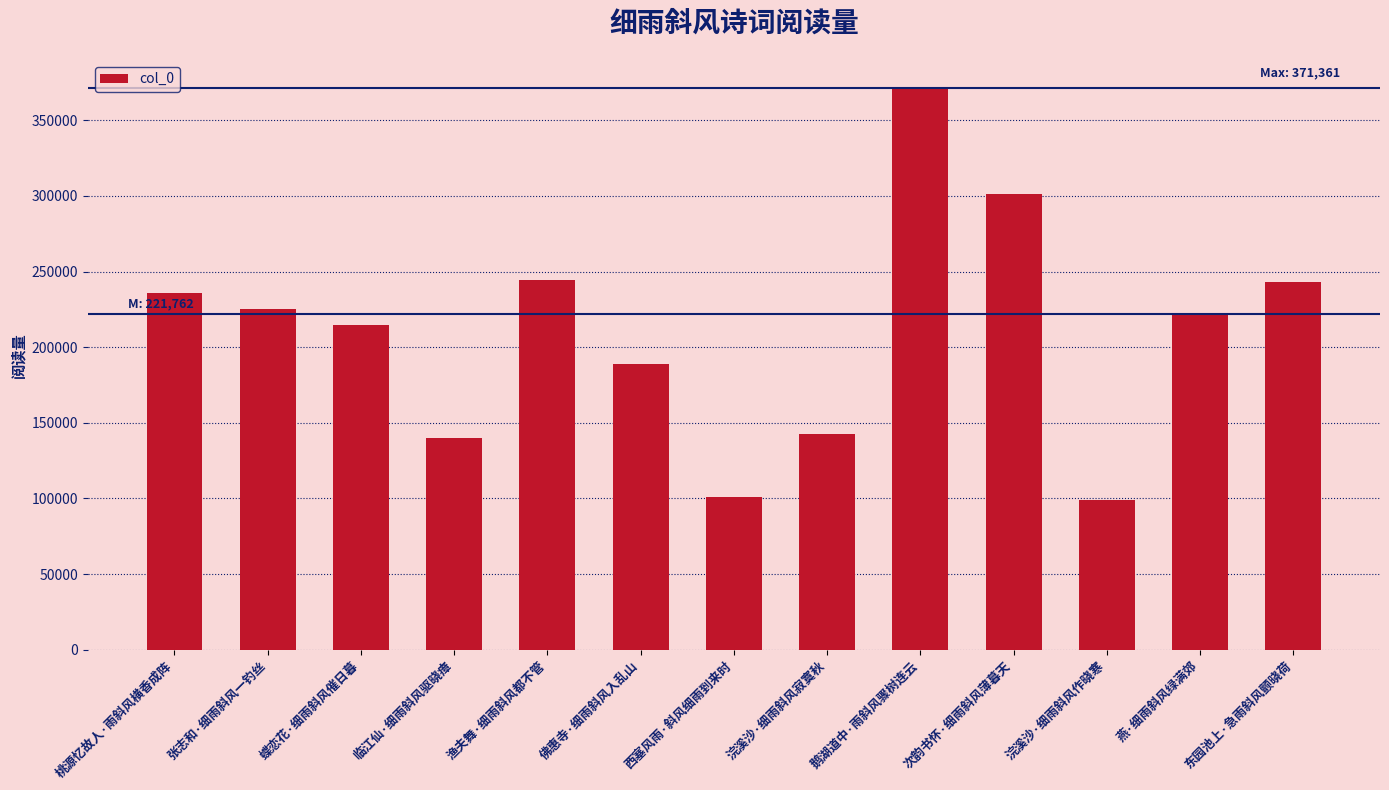

At which label is the value closest to 235185?

桃源忆故人·雨斜风横香成阵